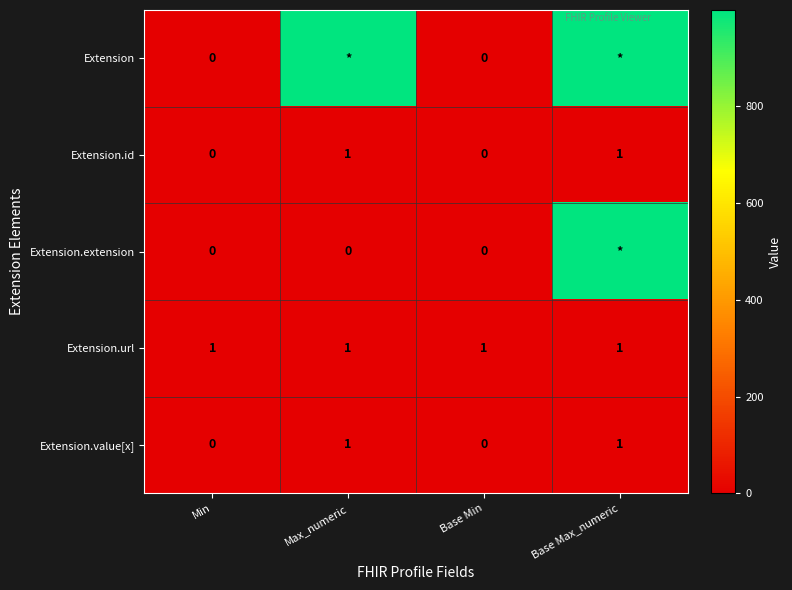

What is the difference between the maximum and minimum values in the Extension.value[x] series?

1